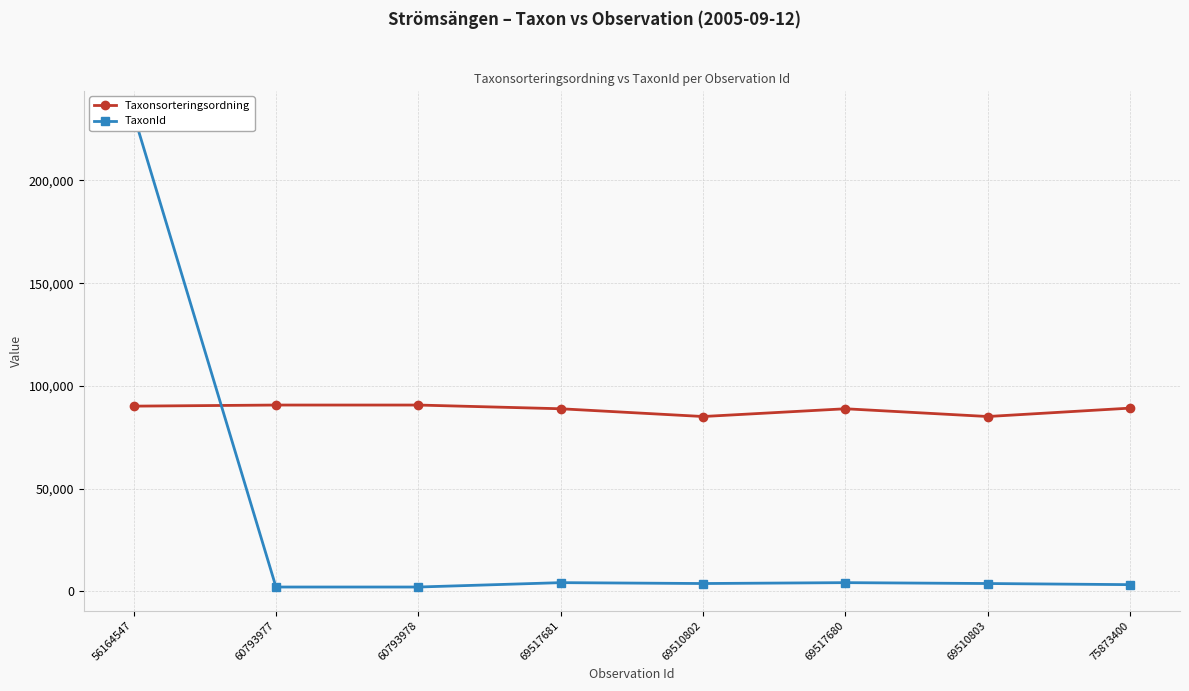

Rank the series by their maximum value, from lowest to highest.

Taxonsorteringsordning, TaxonId